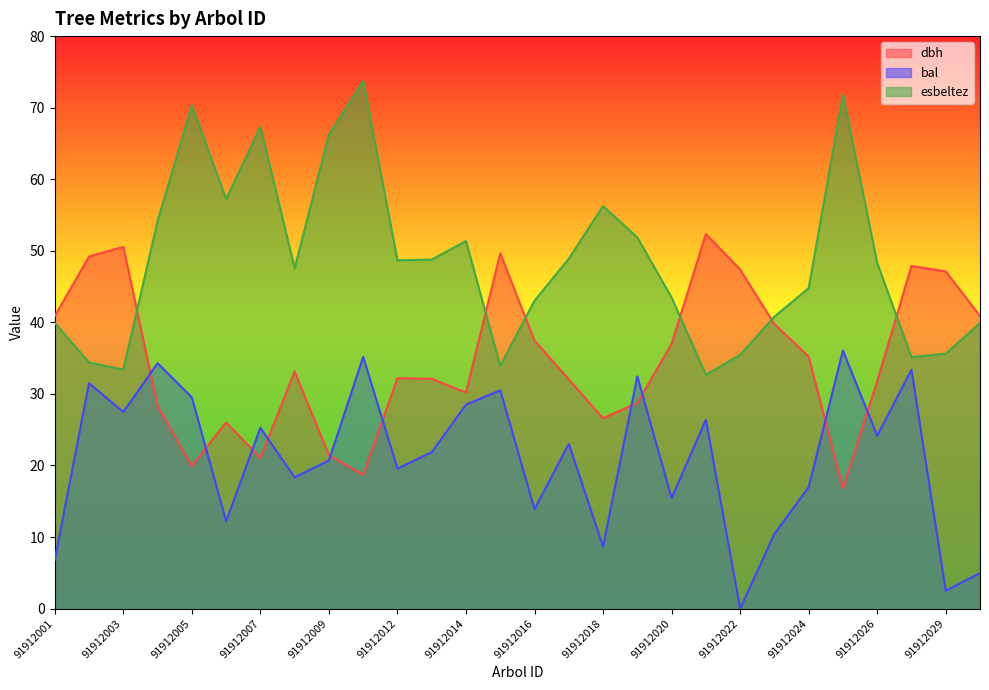

At which label does bal reach its minimum?

91912022